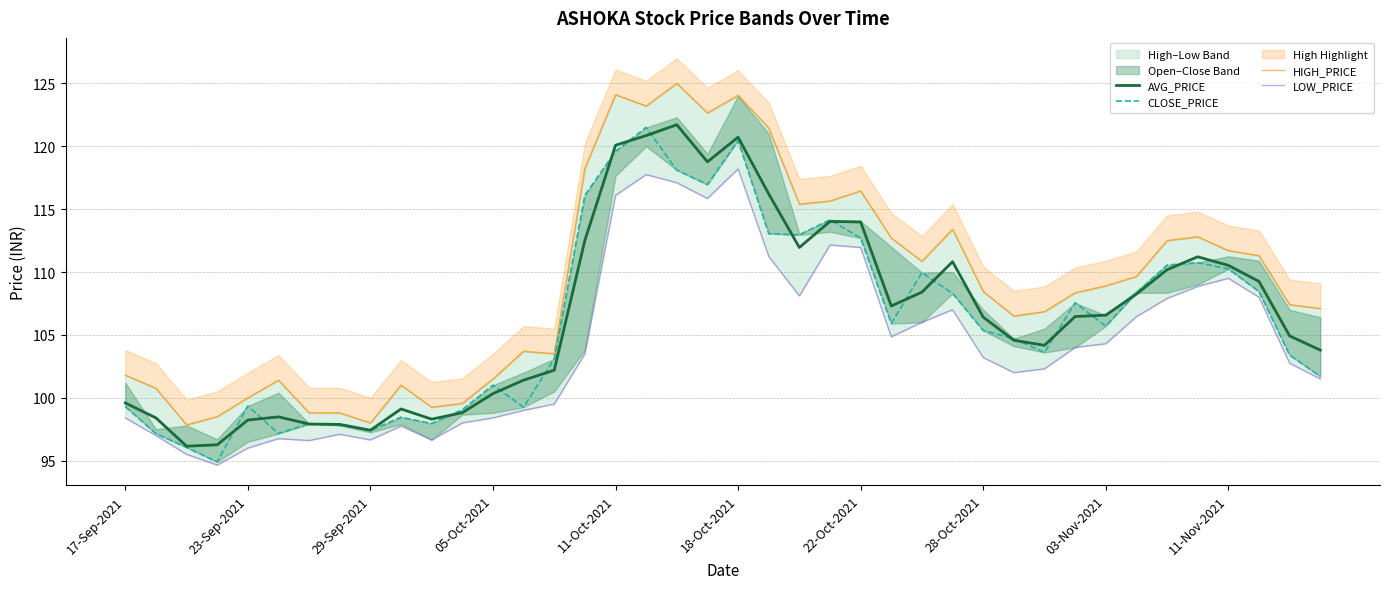

True or false: HIGH_PRICE and CLOSE_PRICE cross at least once.

False